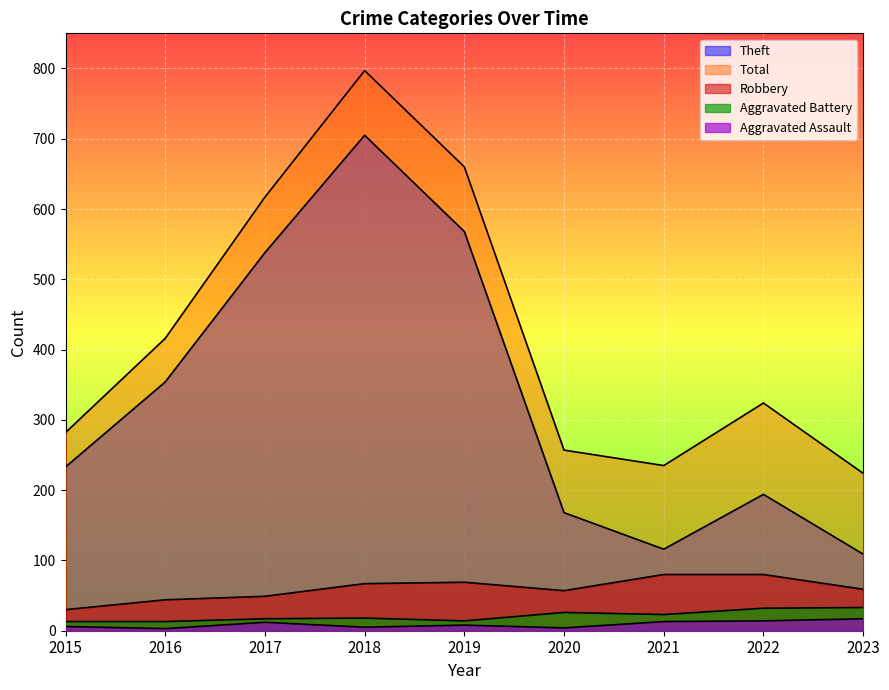

How many values in the Robbery series exceed 59?

4